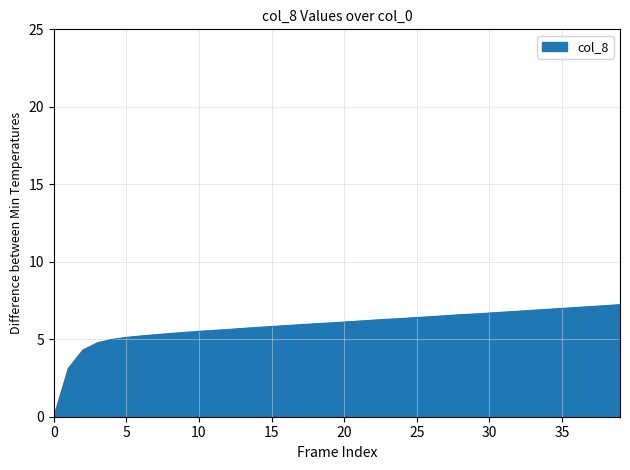

What is the greatest value displayed?

7.2